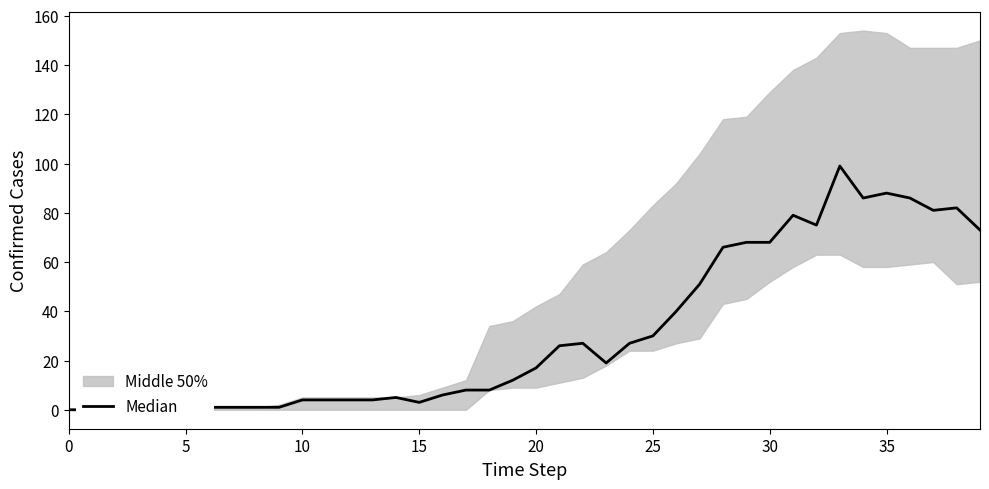

What is the sum of the values at 34 and 30?

154